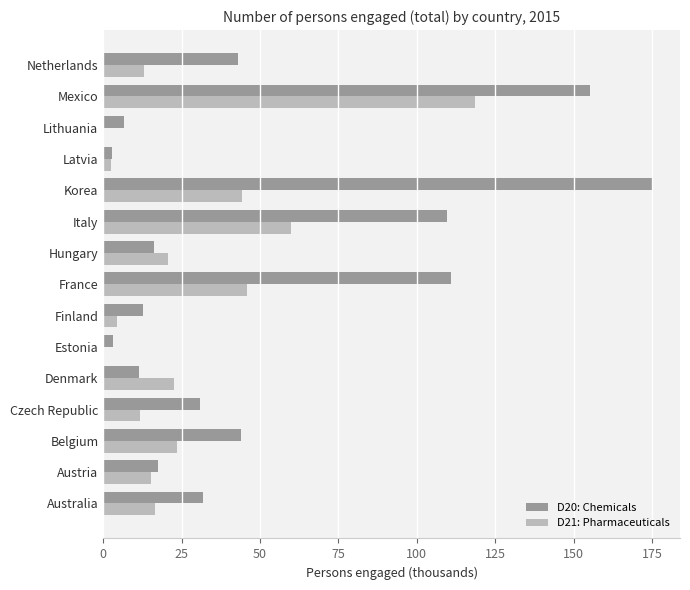

What is the sum of the D21: Pharmaceuticals values at Finland and Korea?

48.6